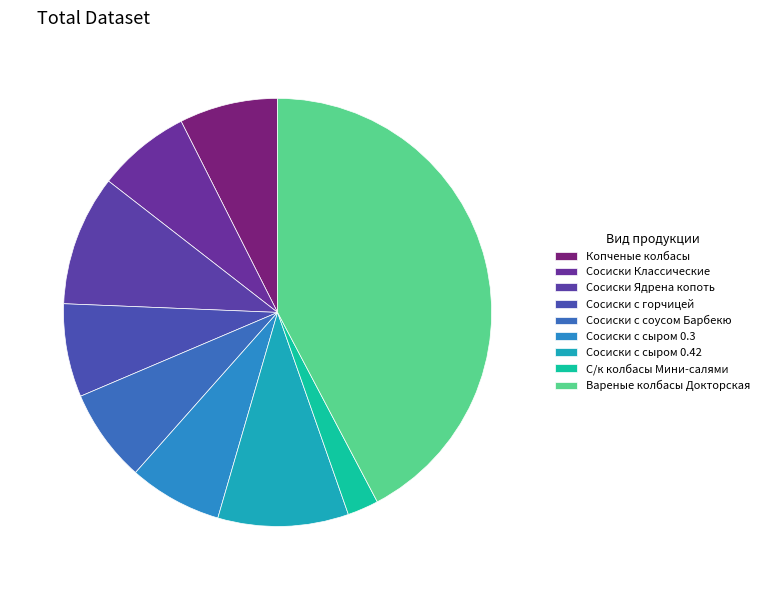

Count the number of slices in the pie.

9